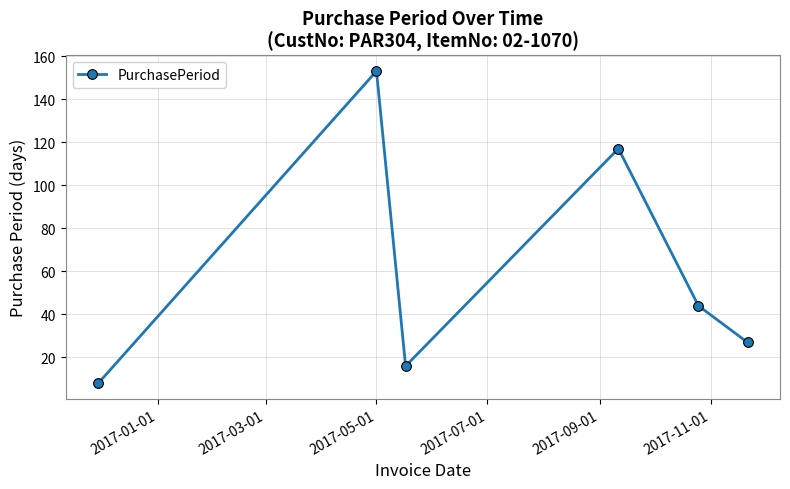

True or false: the data has more than 2 interior local peaks.

False